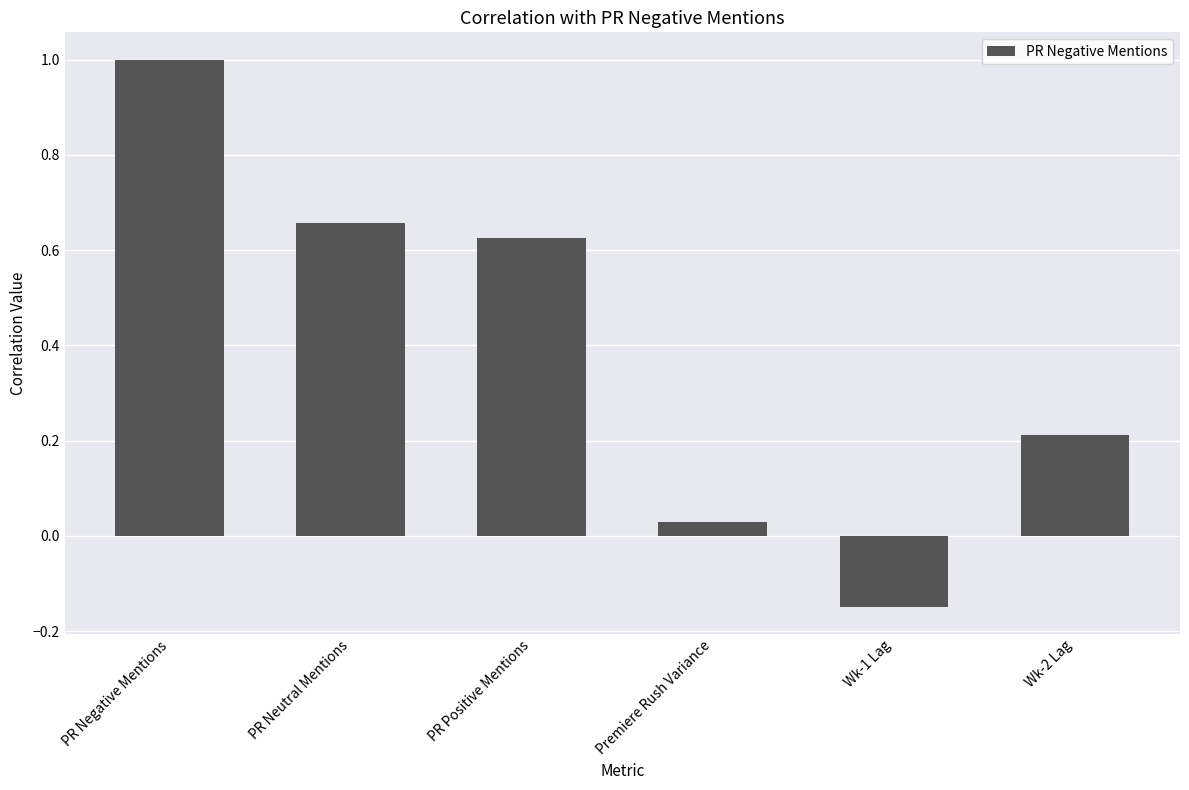

At which label does the data first exceed 0?

PR Negative Mentions